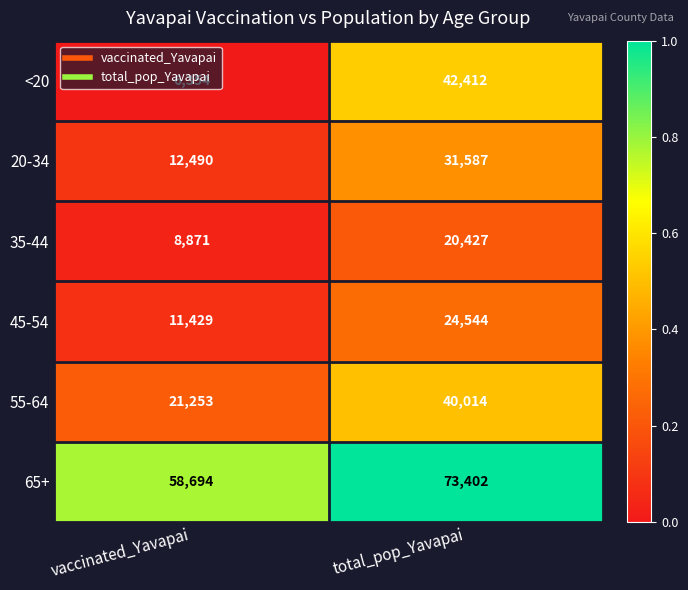

True or false: 20-34 has a value of 31587 at total_pop_Yavapai.

True